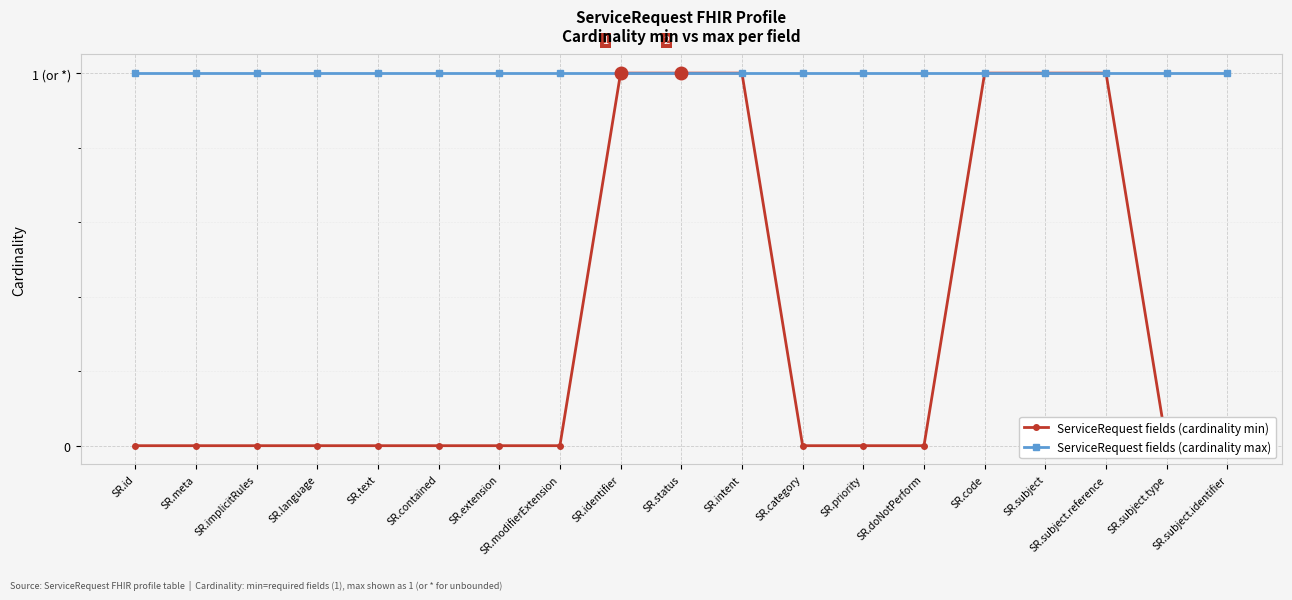

What is the minimum value for ServiceRequest fields (cardinality max)?

1